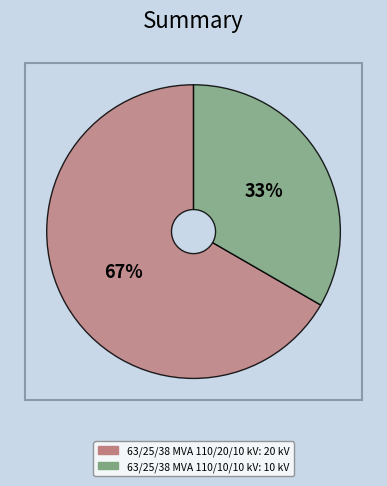

Is the sum of 63/25/38 MVA 110/20/10 kV and 63/25/38 MVA 110/10/10 kV greater than half?

Yes